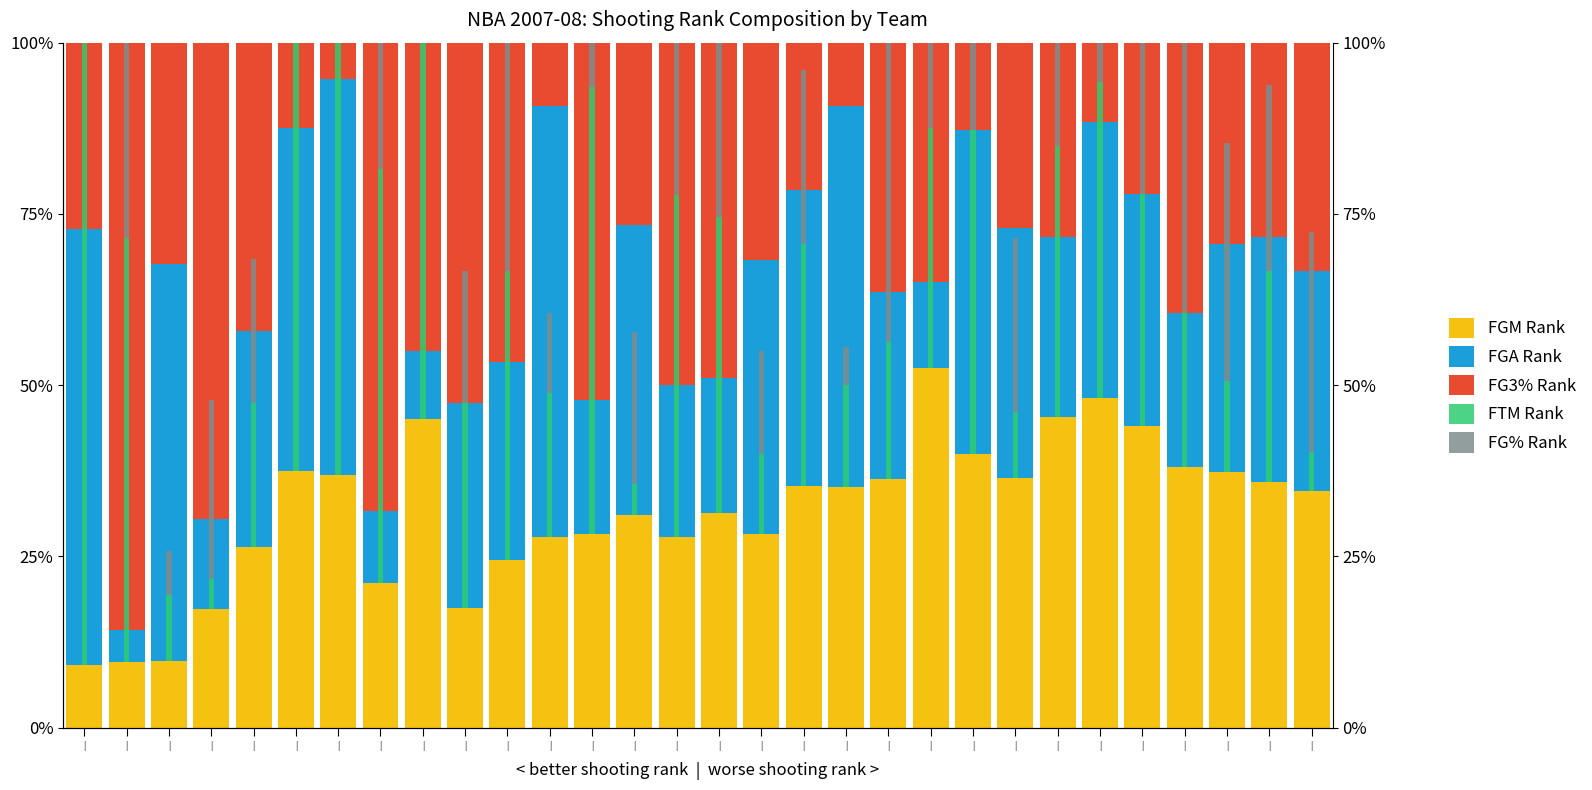

What is the highest value of the FGA Rank series?

63.6